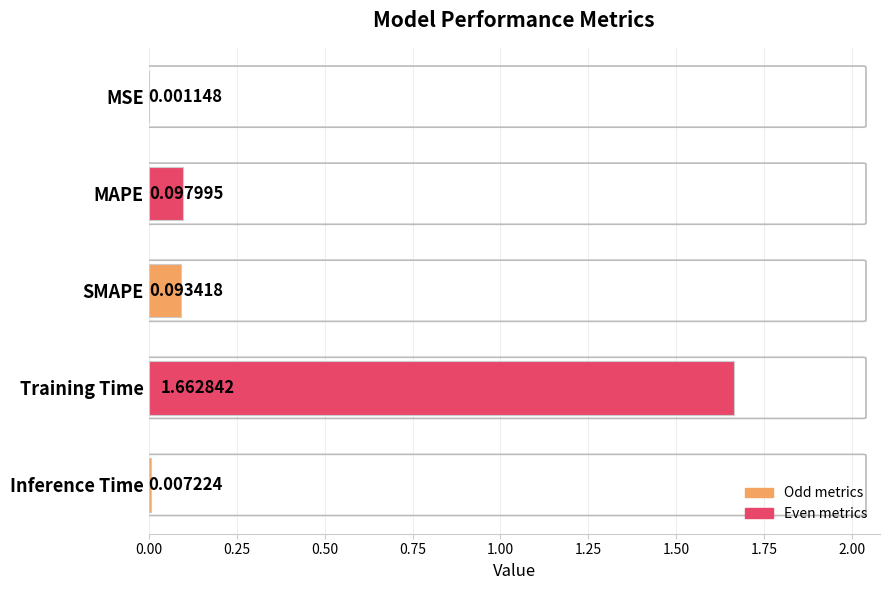

What is the sum of all values?

1.9